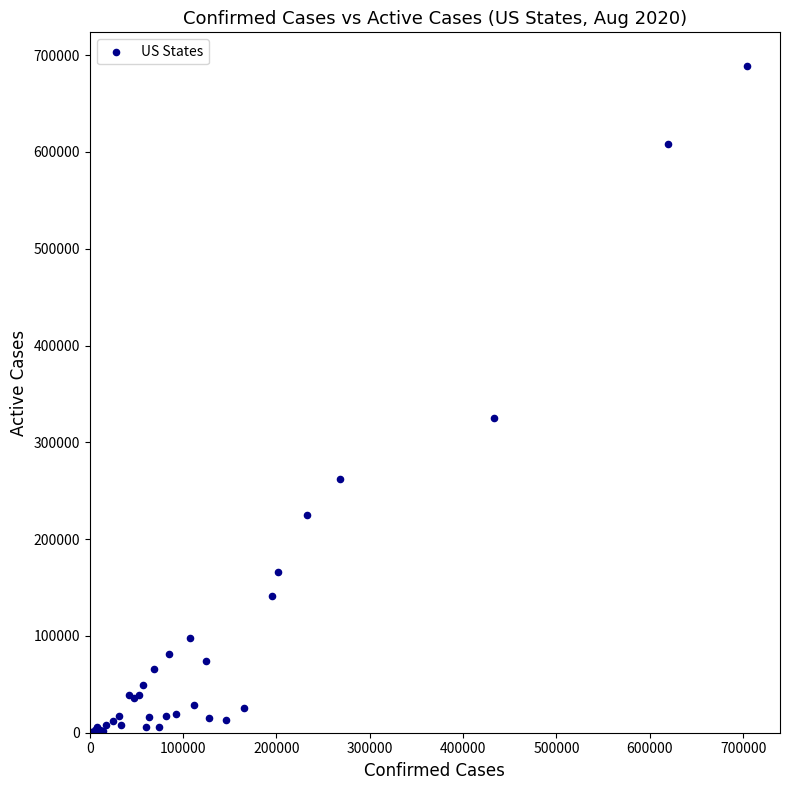

What Y value in the scatter plot is closest to 344572?

325474